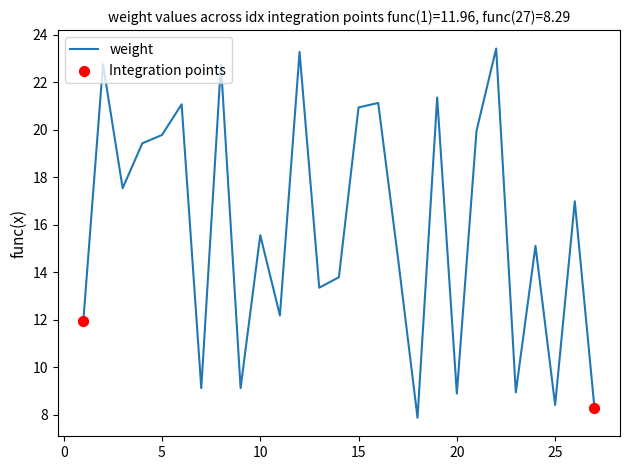

What is the minimum value shown in the chart?

7.9